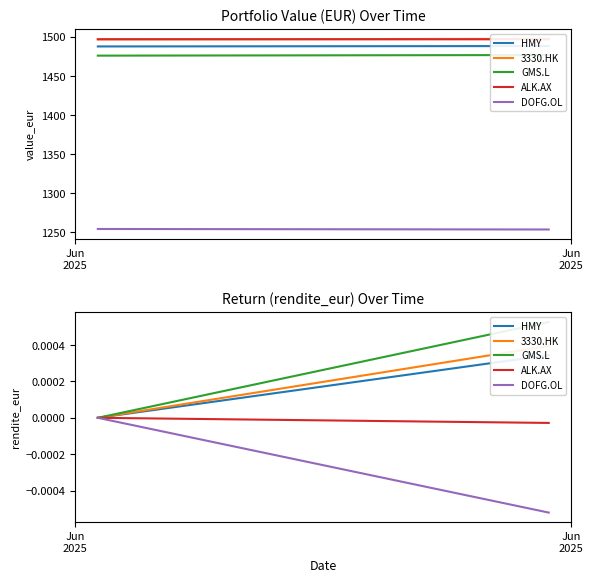

The ALK.AX series shows -0.0 at Jun
2025. True or false?

False